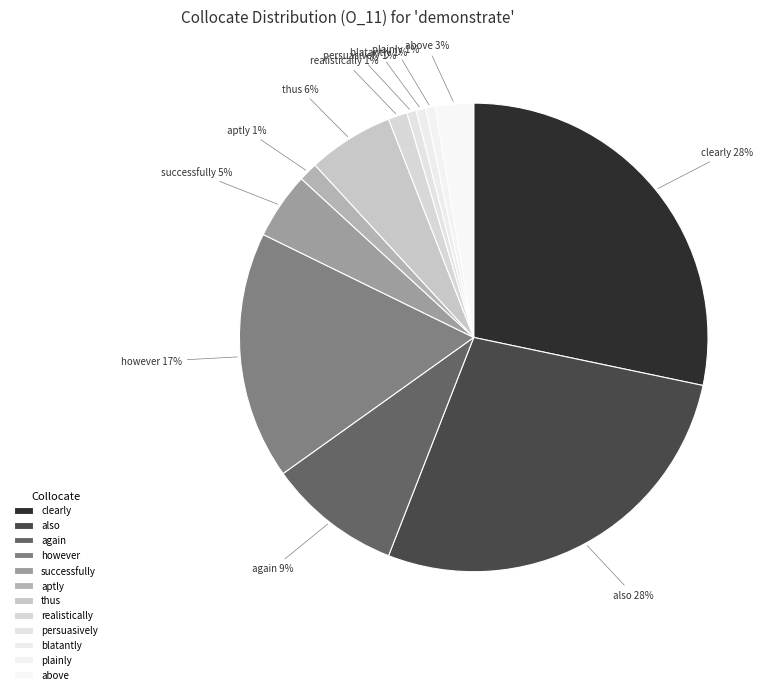

Count the number of slices in the pie.

12